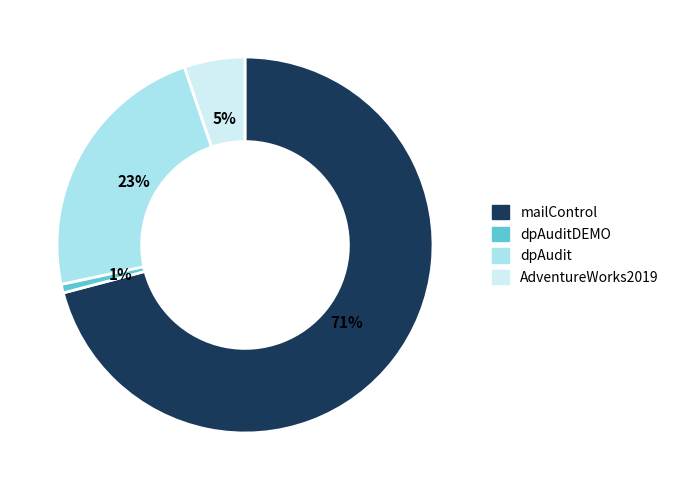

Is it true that dpAudit is 23% of the pie?

True